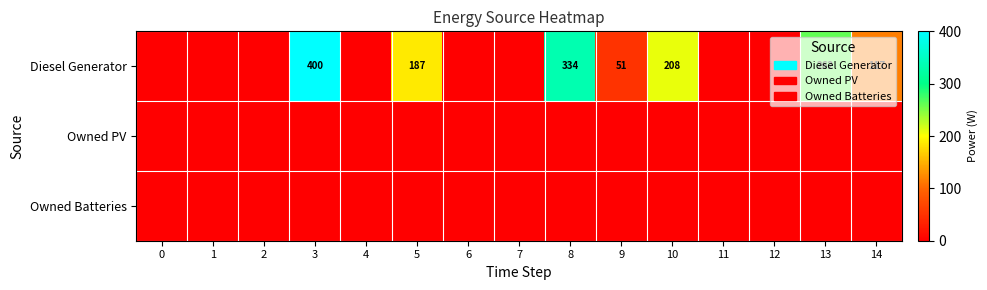

How many distinct data groups are displayed?

3